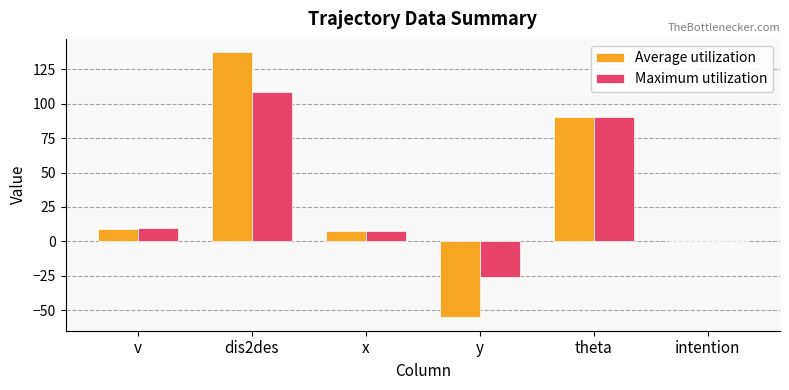

What is the sum of all Average utilization values?

188.6